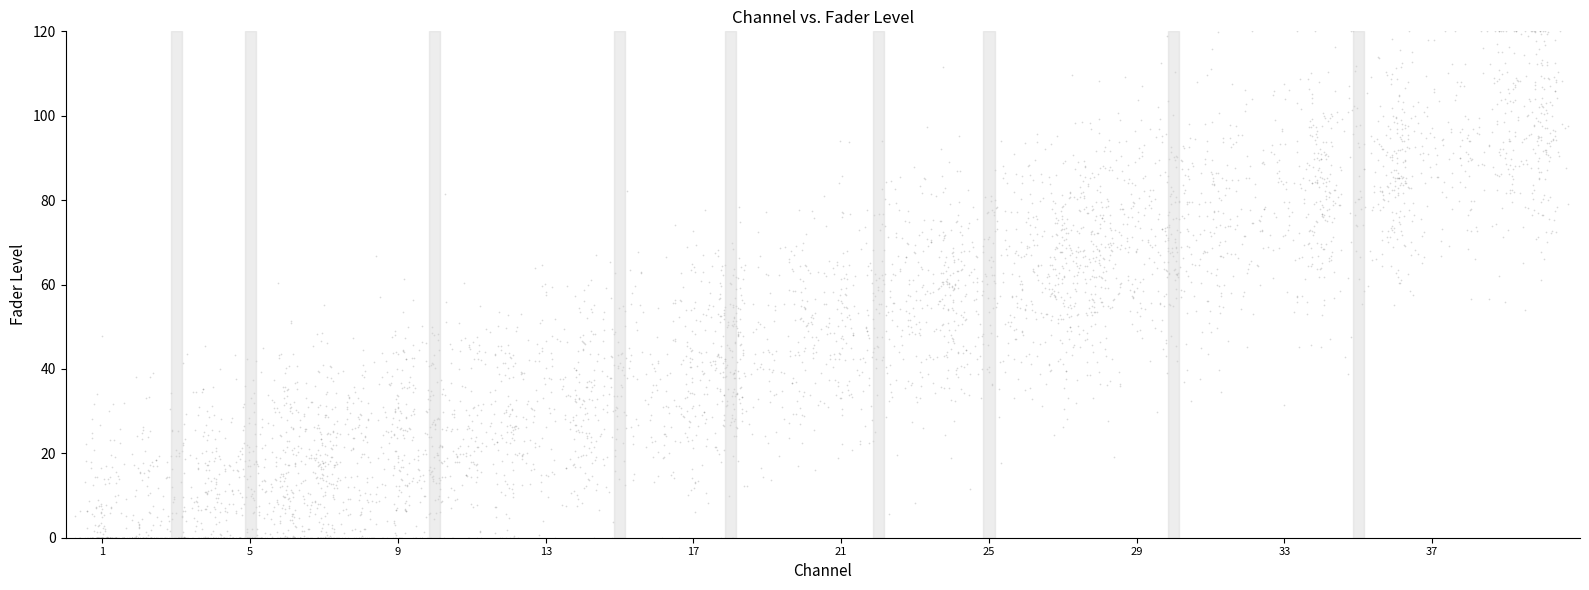

What is the range of X values (max minus min)?

33.1